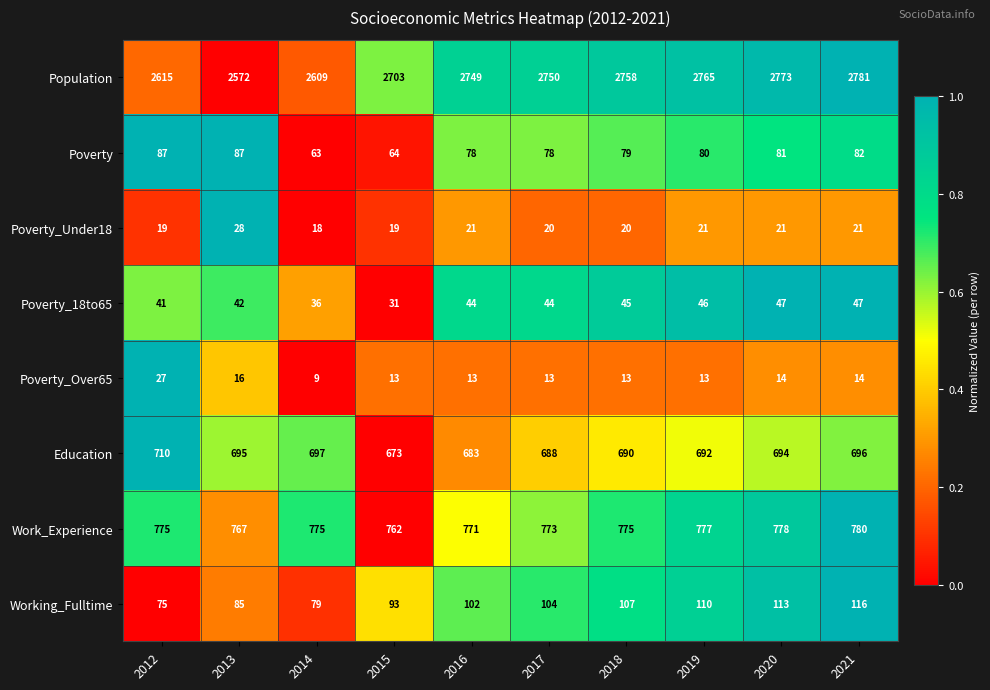

Which series changed the most between 2016 and 2018?

Population